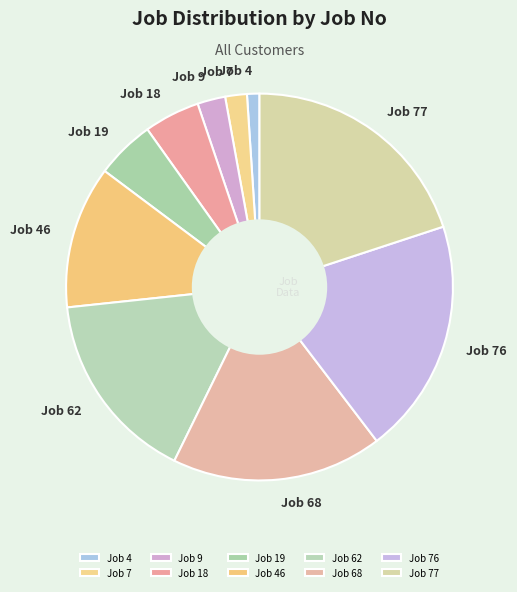

Between Job 19 and Job 9, which is larger?

Job 19